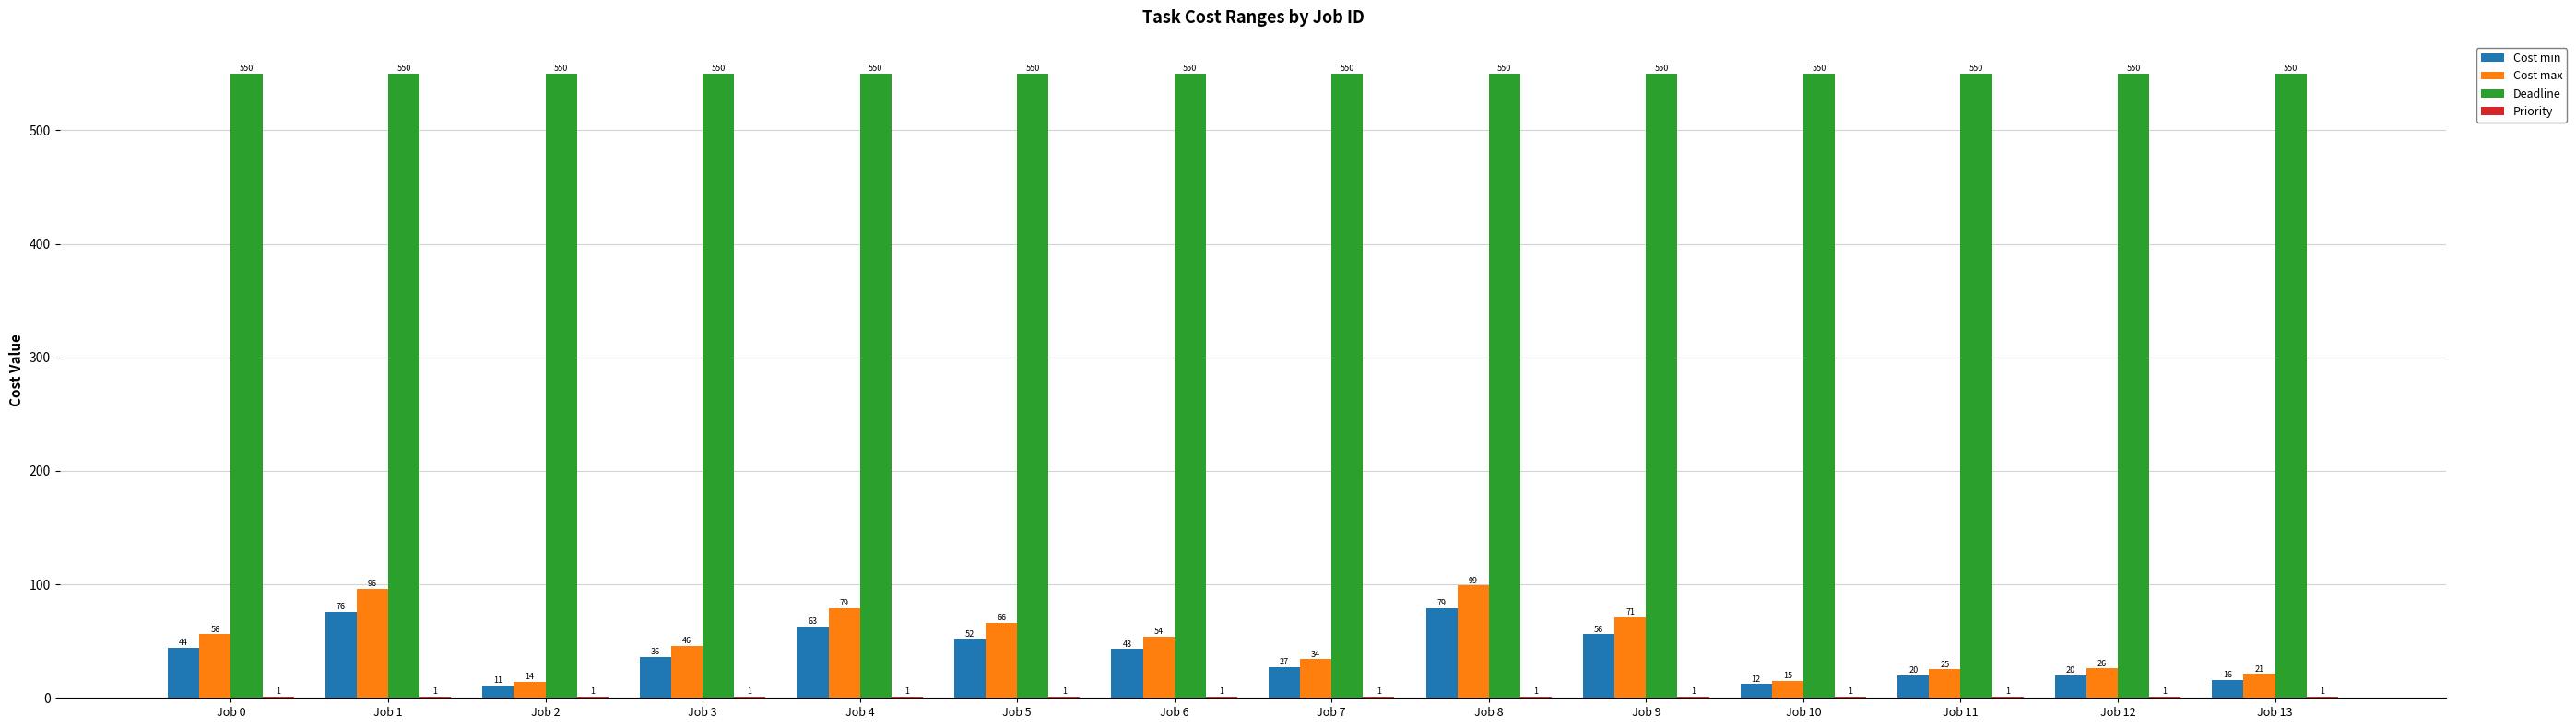

At which category is the sum across all series the highest?

Job 8